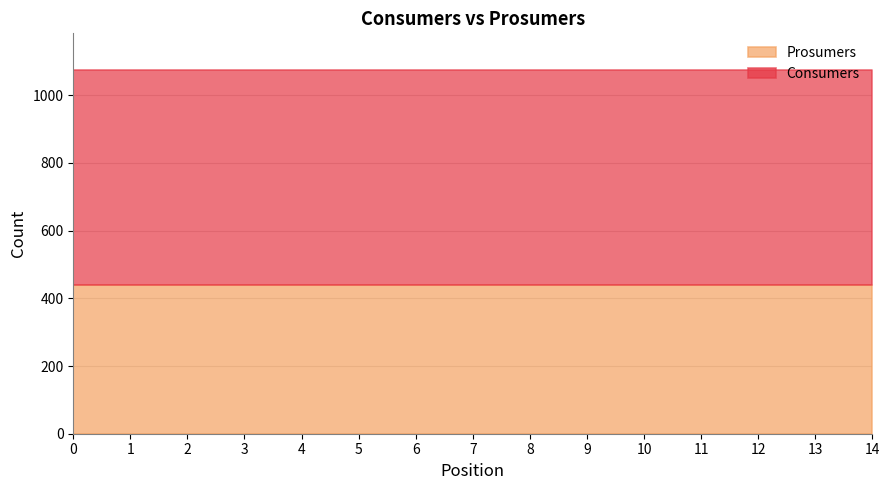

True or false: Consumers and Prosumers cross at least once.

False